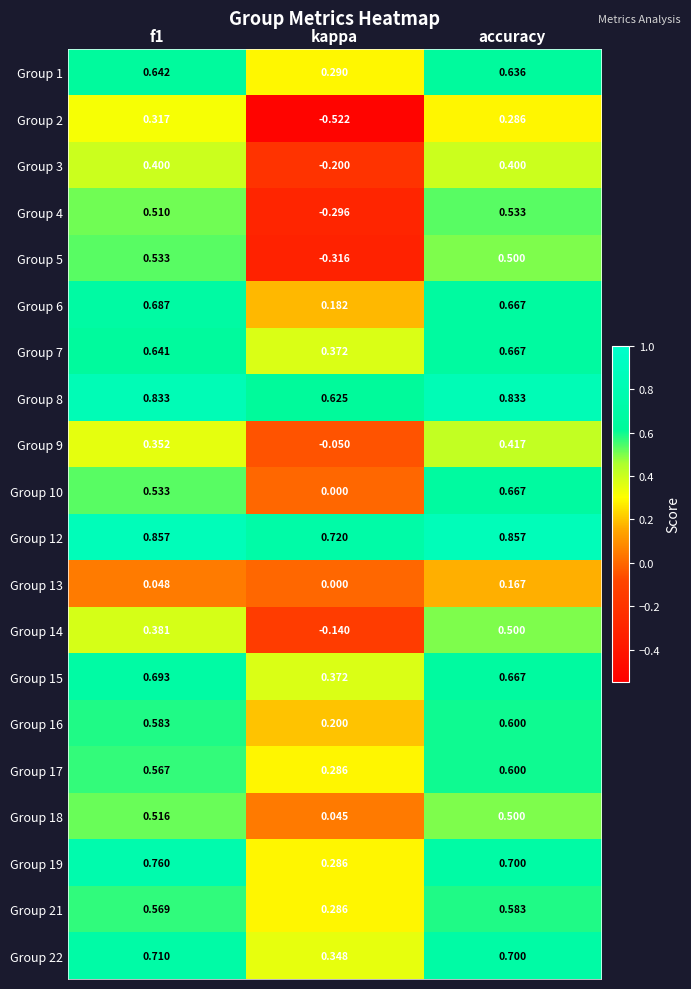

At which category is the sum across all series the highest?

accuracy